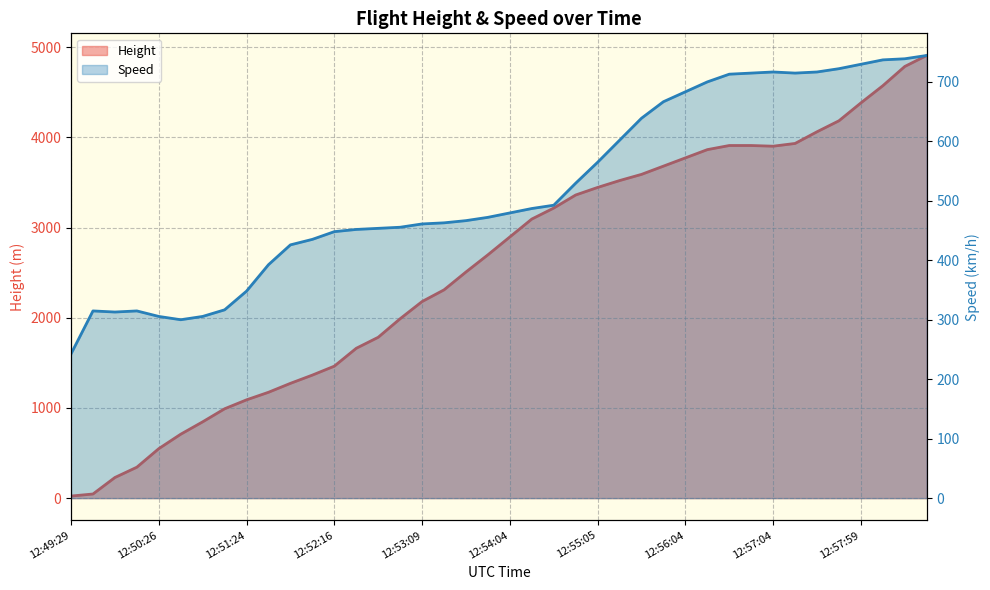

What is the lowest value of the Speed series?

242.6